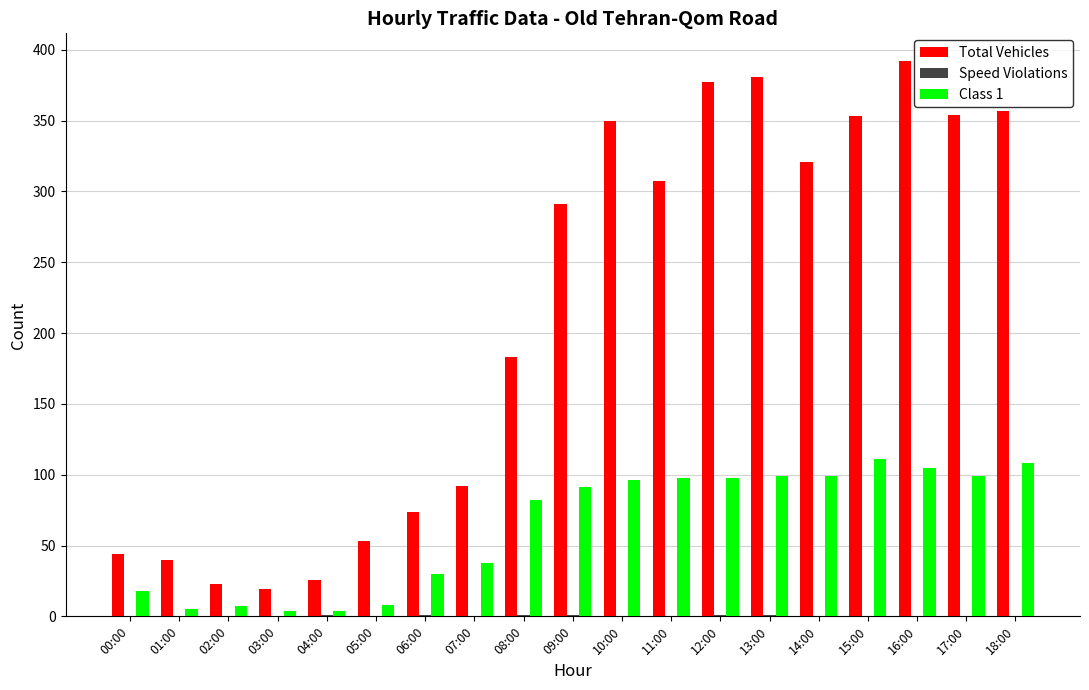

True or false: Total Vehicles has a value of 321 at 14:00.

True